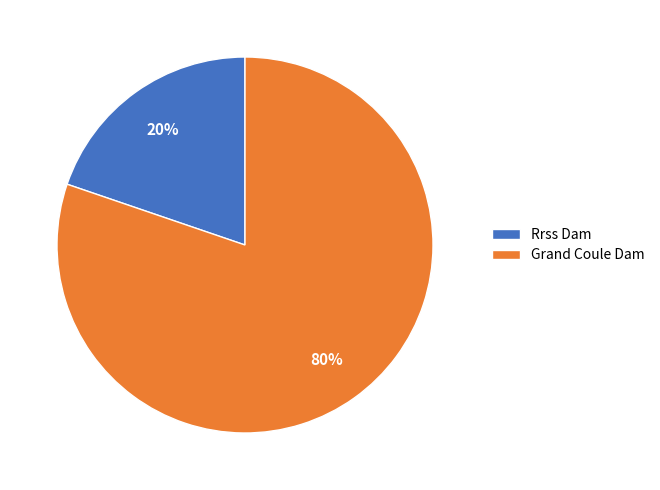

Is the sum of Grand Coule Dam and Rrss Dam greater than half?

Yes